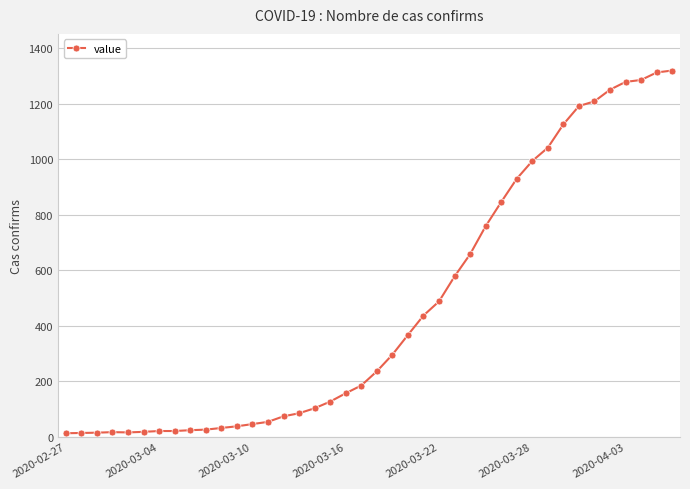

What is the maximum value shown in the chart?

1320